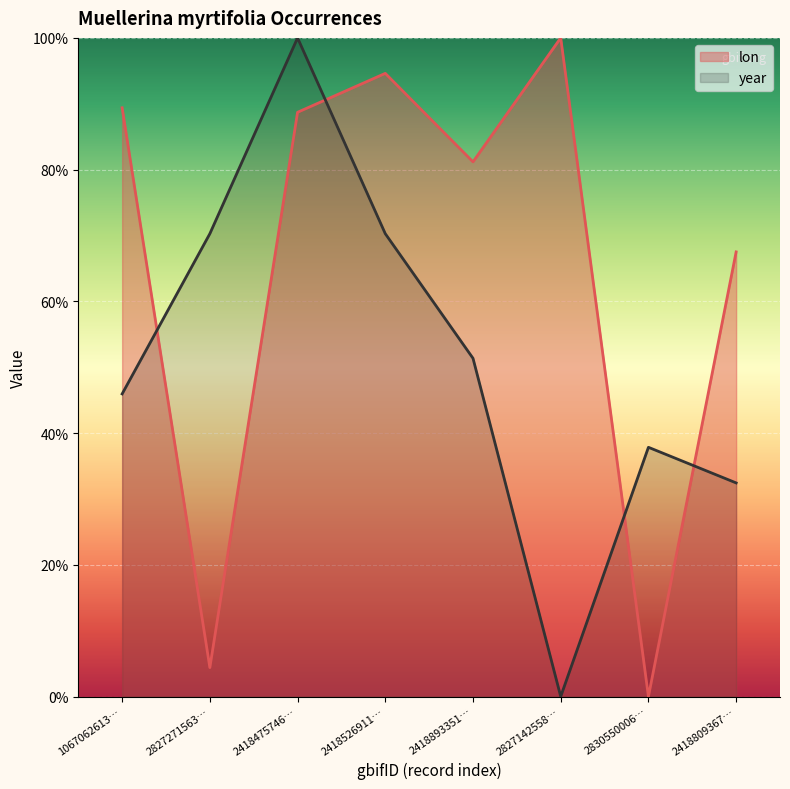

How many data points in lon are above 88?

4